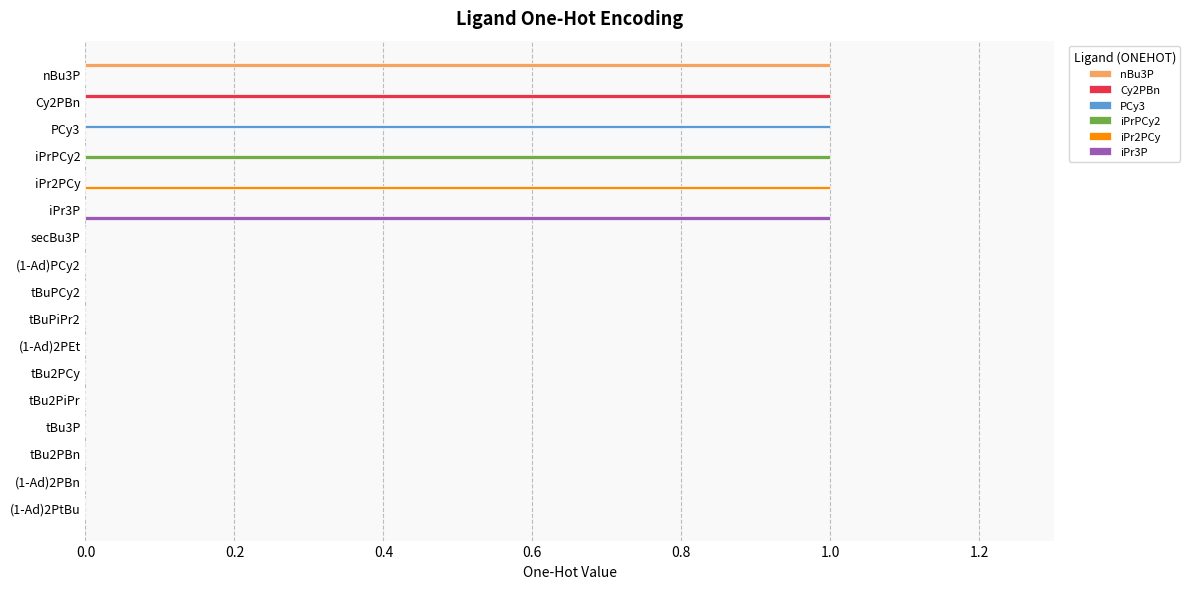

The iPrPCy2 series shows 0 at tBu2PiPr. True or false?

True